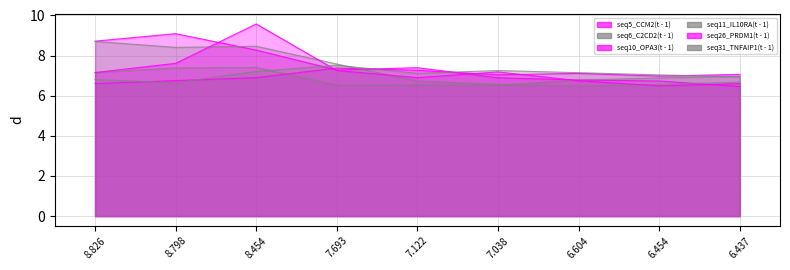

What is the sum of the seq10_OPA3(t - 1) values at 7.122 and 6.454?

14.2